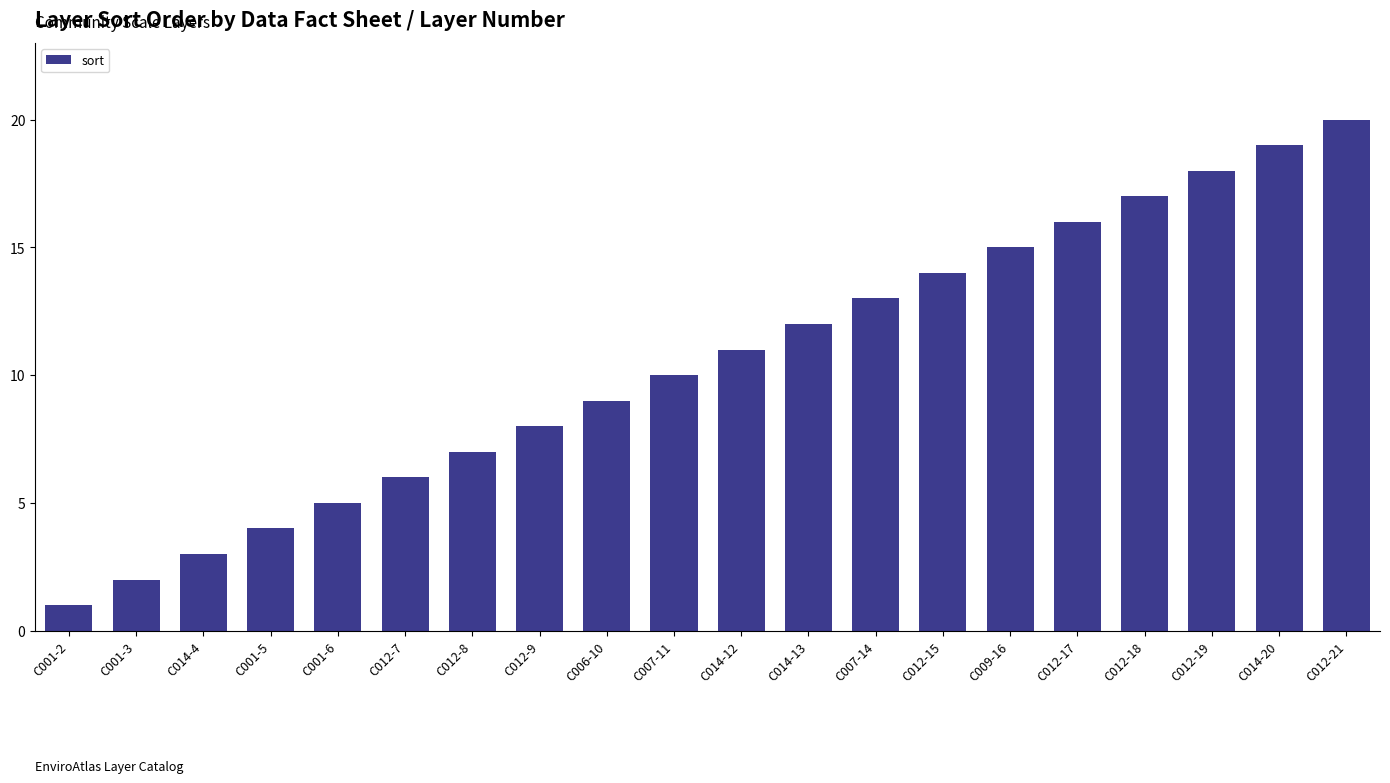

Where is the data nearest to the value 10?

C007-11